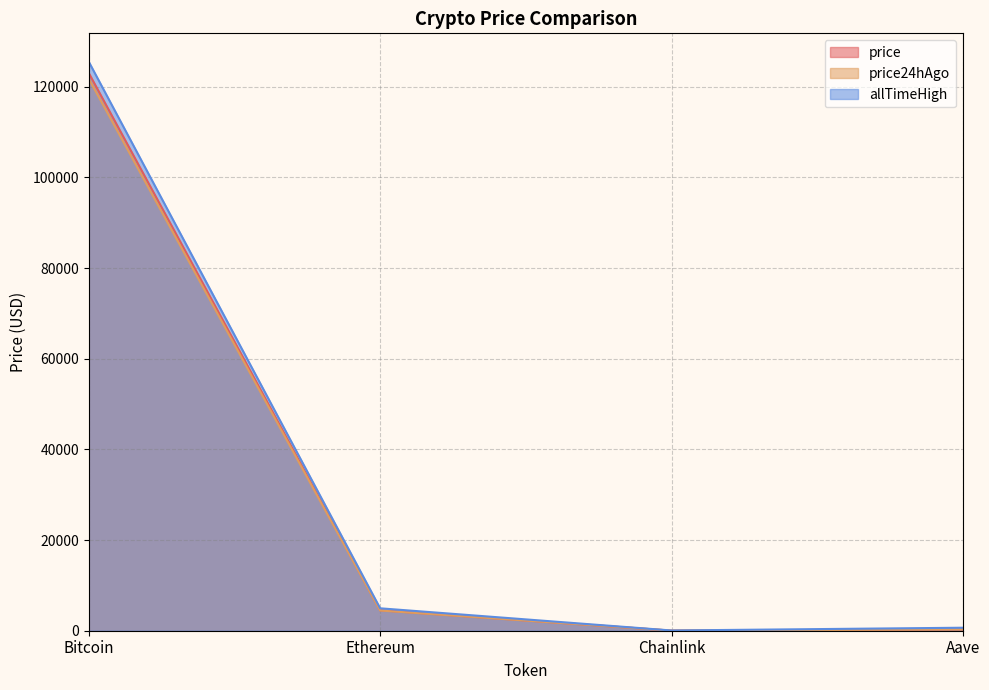

Which series has the widest spread of values?

allTimeHigh